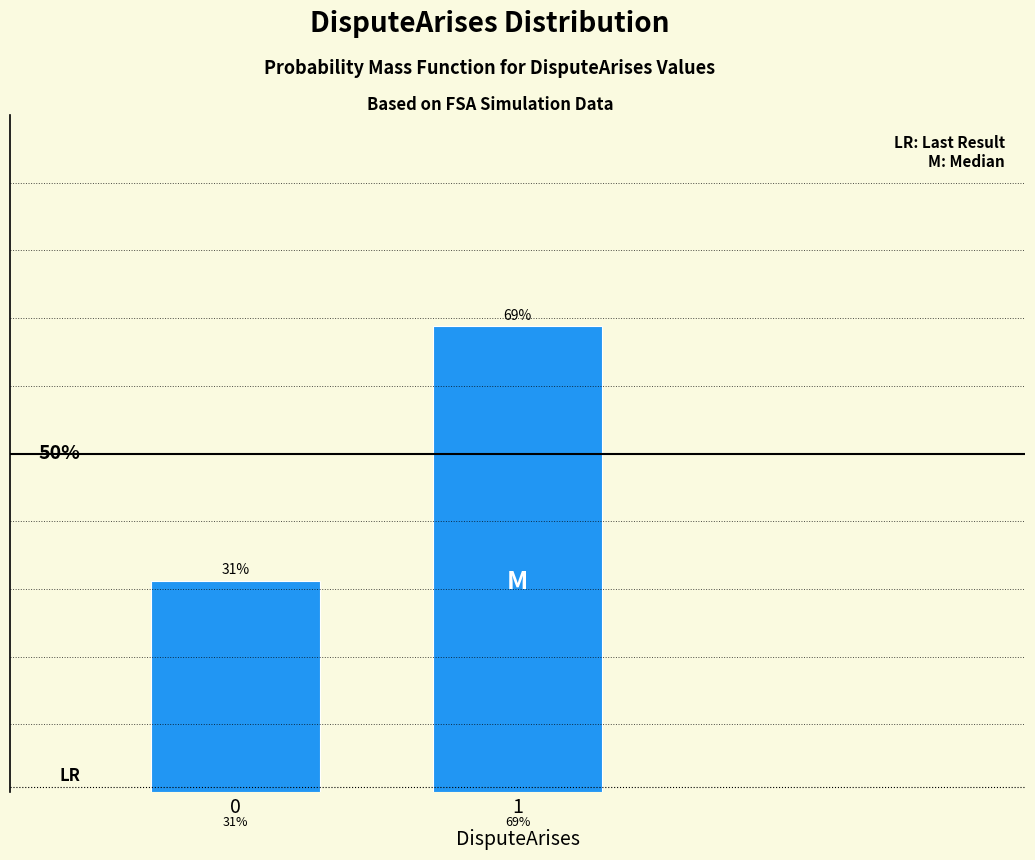

Are the bars horizontal?

No